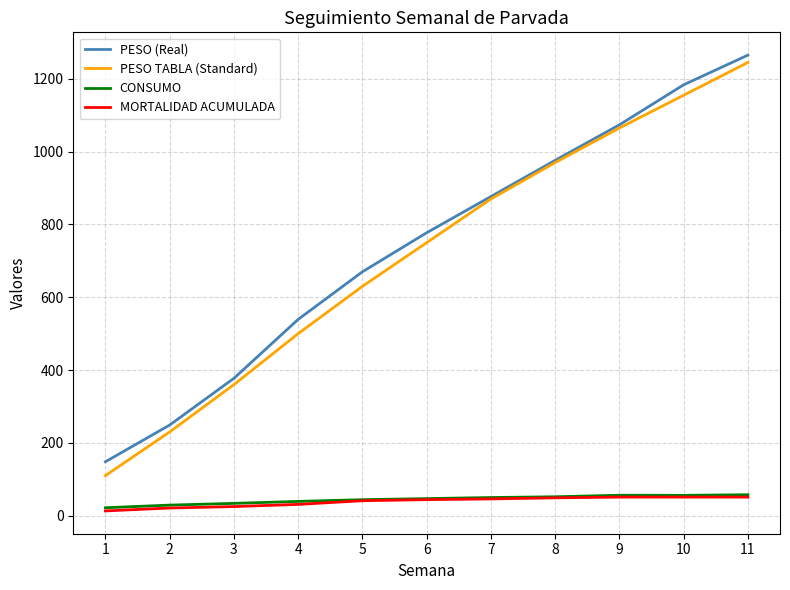

Does the chart display data point markers on the line(s)?

No